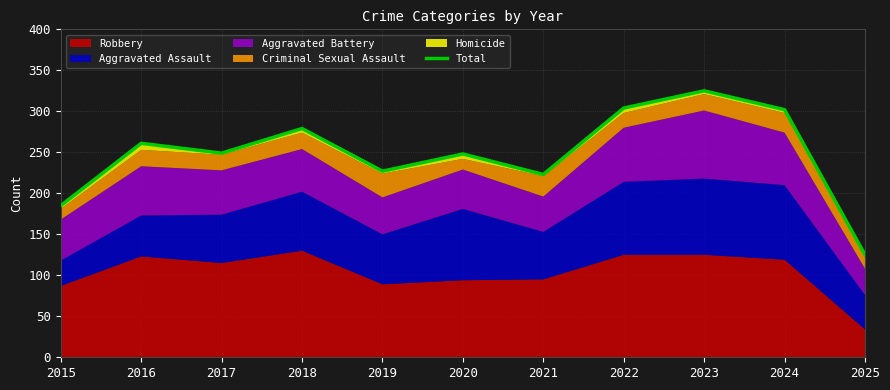

True or false: there are more than 1 points higher than both neighbors.

True